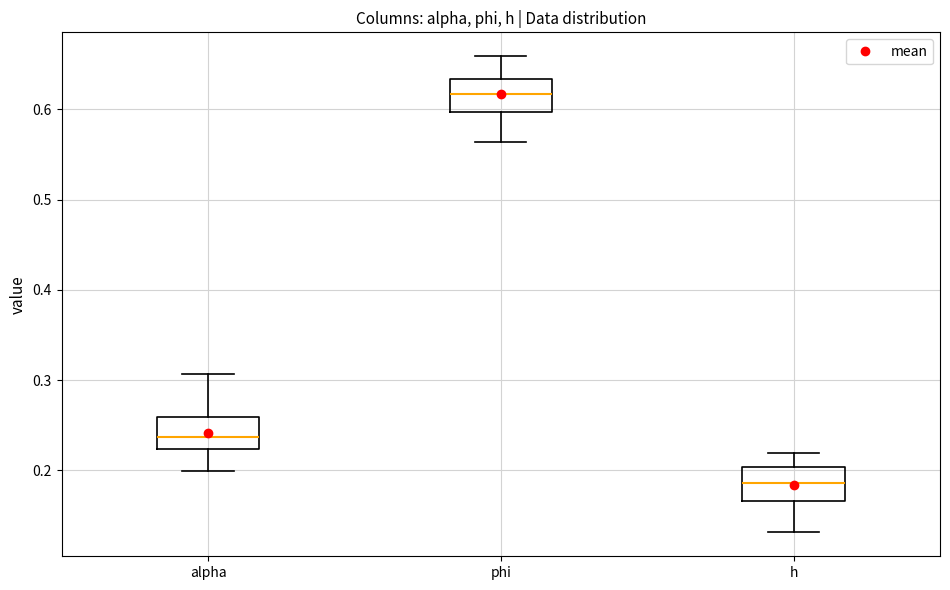

Reading left to right, read every box against the y-axis: the position of its median line, the range the box covers, and the ends of its whiskers. The values are not printed on the chart, so give them approximately, as read against the axis.

alpha: median 0.24, box 0.22 to 0.26, whiskers 0.20 to 0.31
phi: median 0.62, box 0.60 to 0.63, whiskers 0.56 to 0.66
h: median 0.19, box 0.17 to 0.20, whiskers 0.13 to 0.22